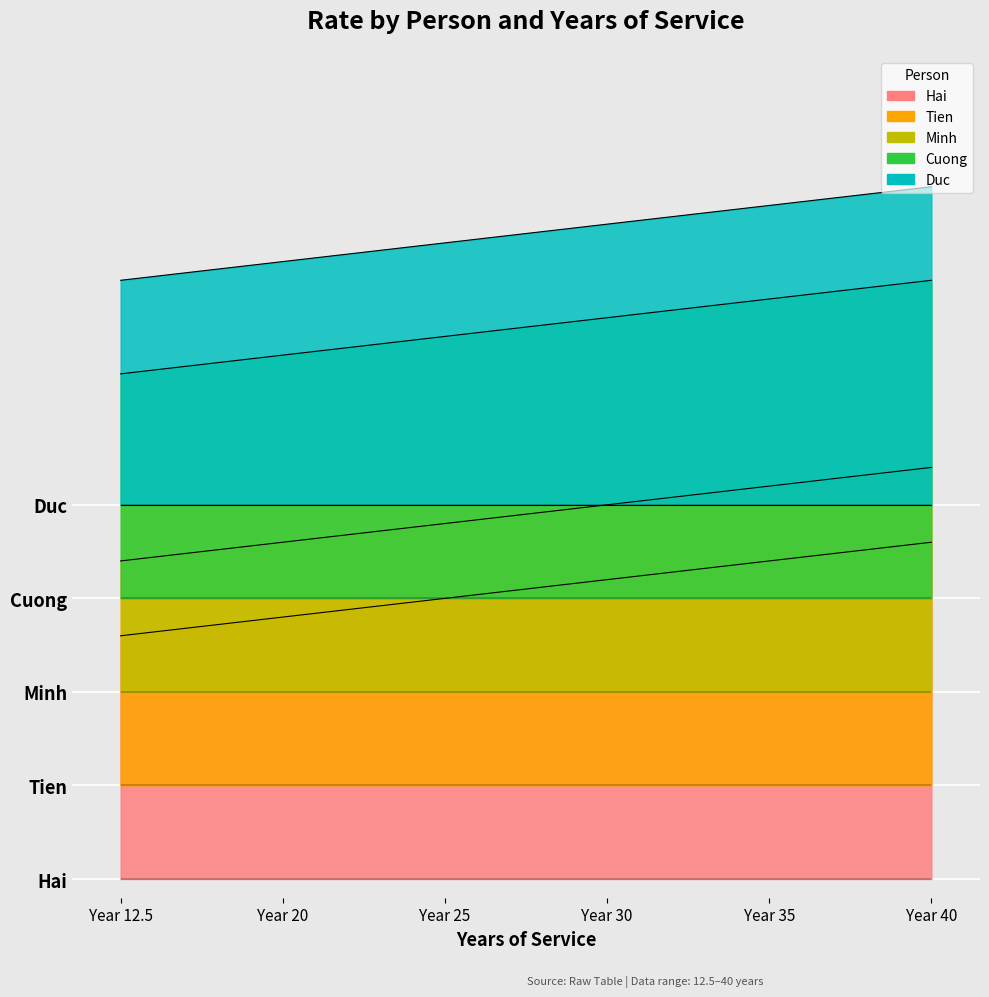

What is the minimum value for Tien?

0.1